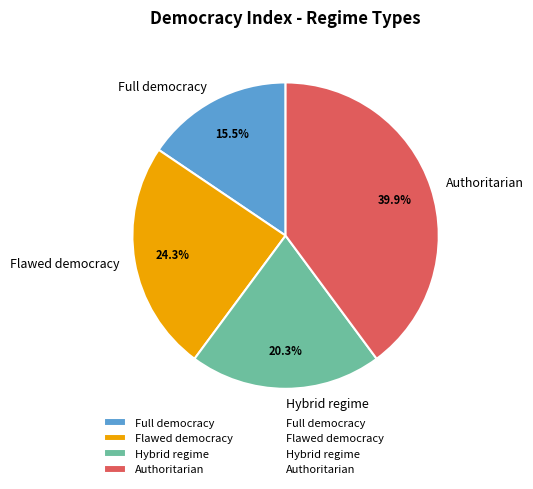

Is there a majority slice in this chart?

No